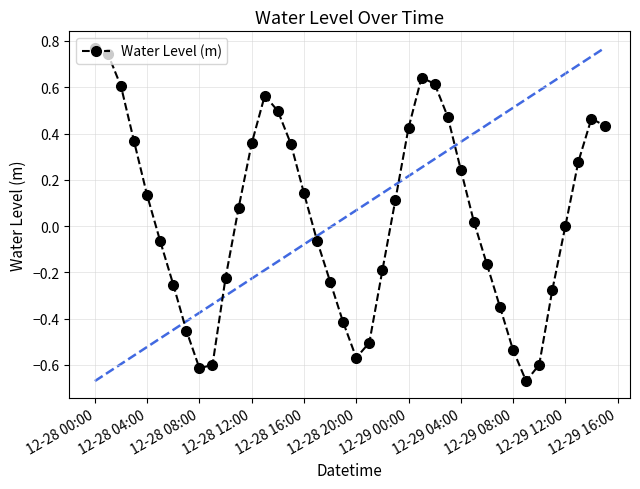

How many values exceed 0?

21